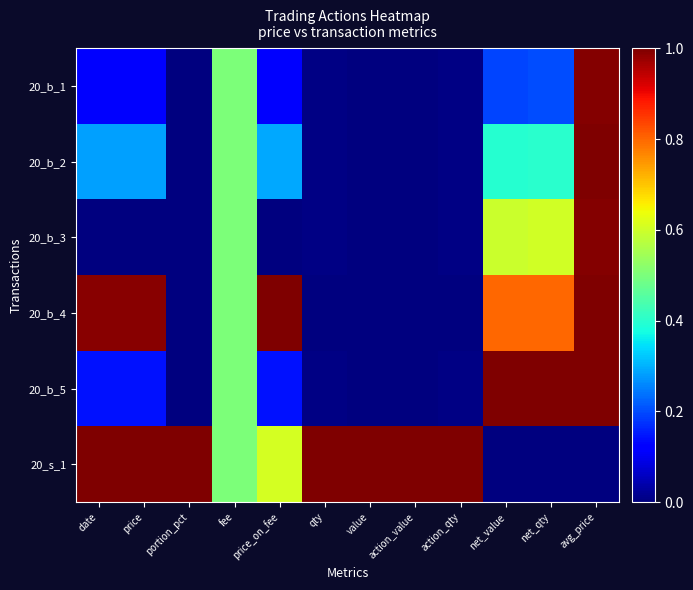

What is the total value across all series at net_qty?

3.0